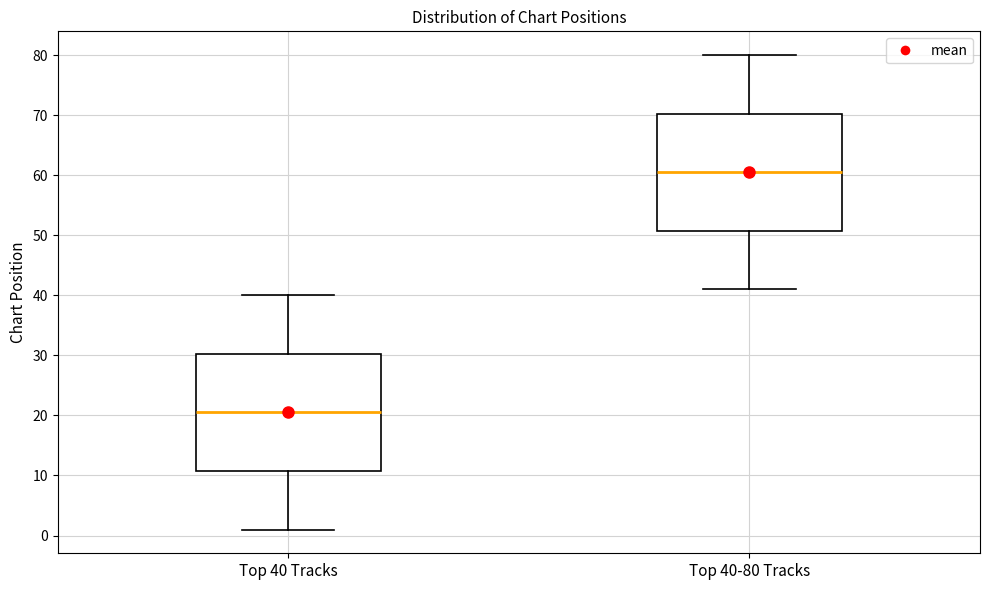

Where is the lower edge of the box for Top 40-80 Tracks on the y-axis? The values are not printed on the chart, so give them approximately, as read against the axis.

51